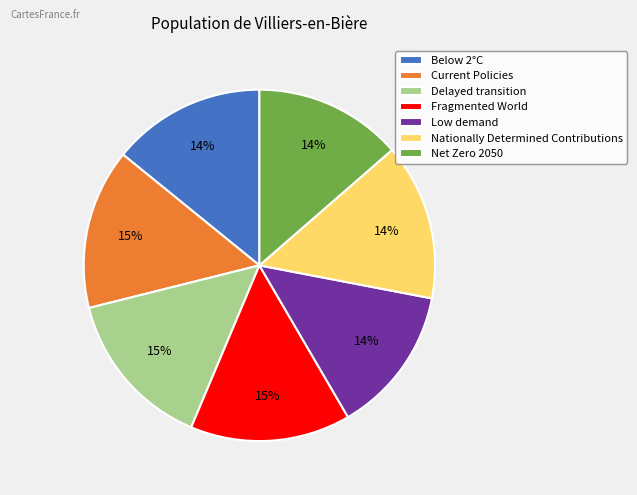

Is Delayed transition the majority of the pie?

No